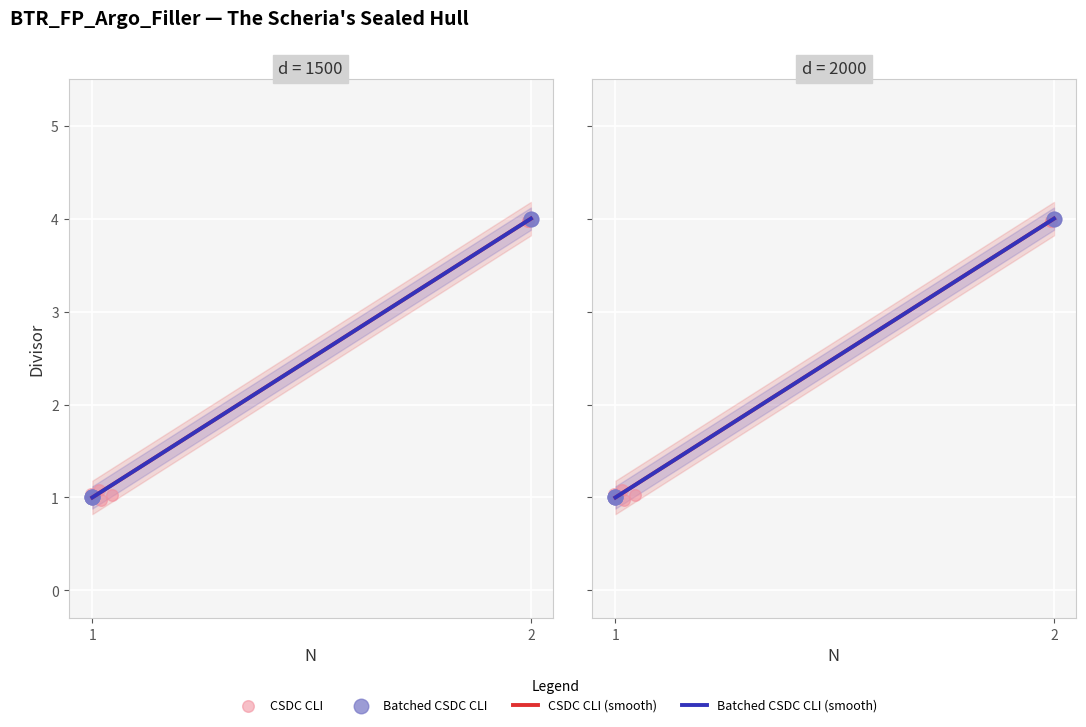

What are all the series names shown in the legend?

CSDC CLI (smooth), Batched CSDC CLI (smooth), CSDC CLI, Batched CSDC CLI